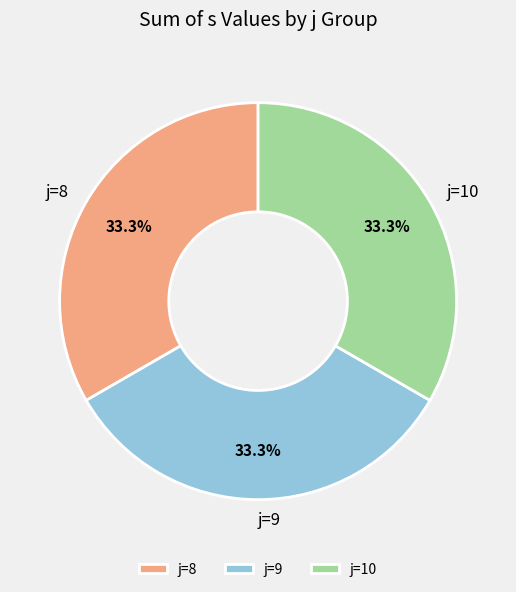

What percentage is NOT represented by j=8?

66.7%